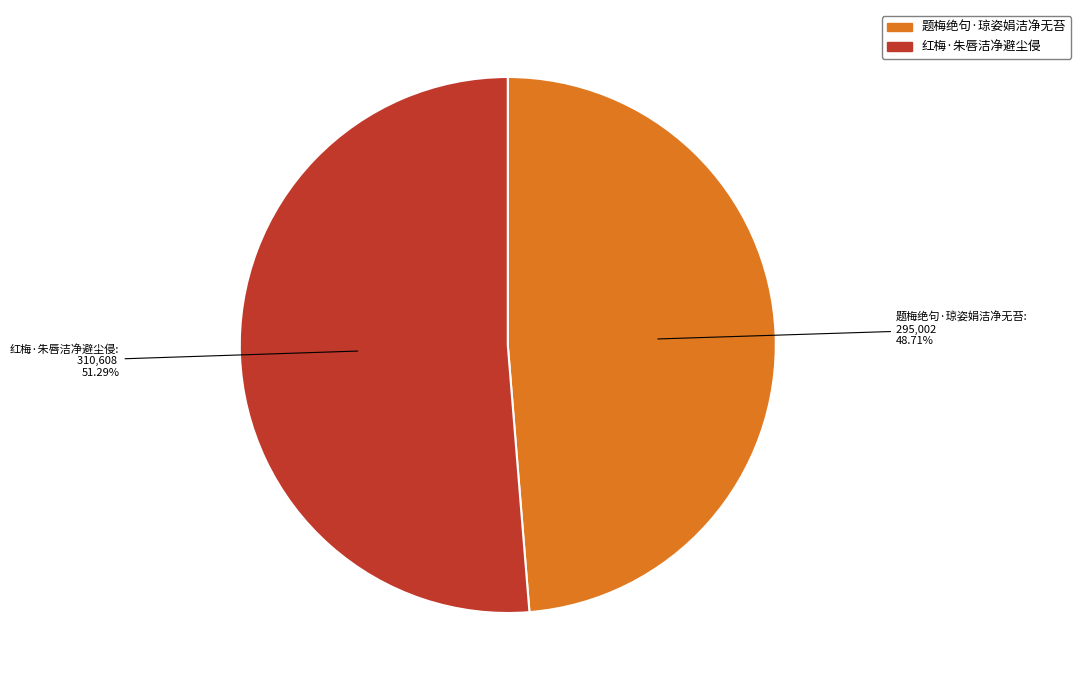

What percentage is the 红梅·朱唇洁净避尘侵 slice, to the nearest percent?

51%